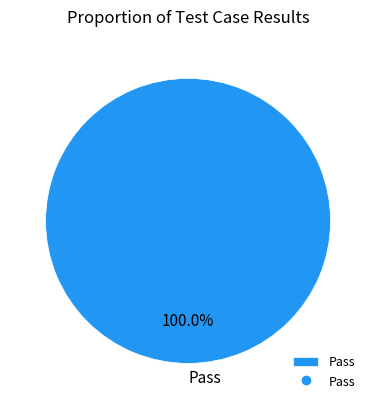

Which slice represents more than half of the pie?

Pass